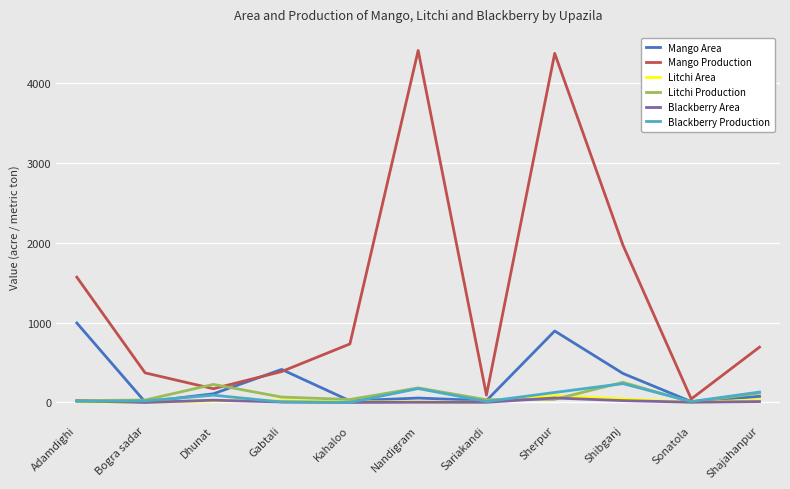

Count the number of data series in this chart.

6